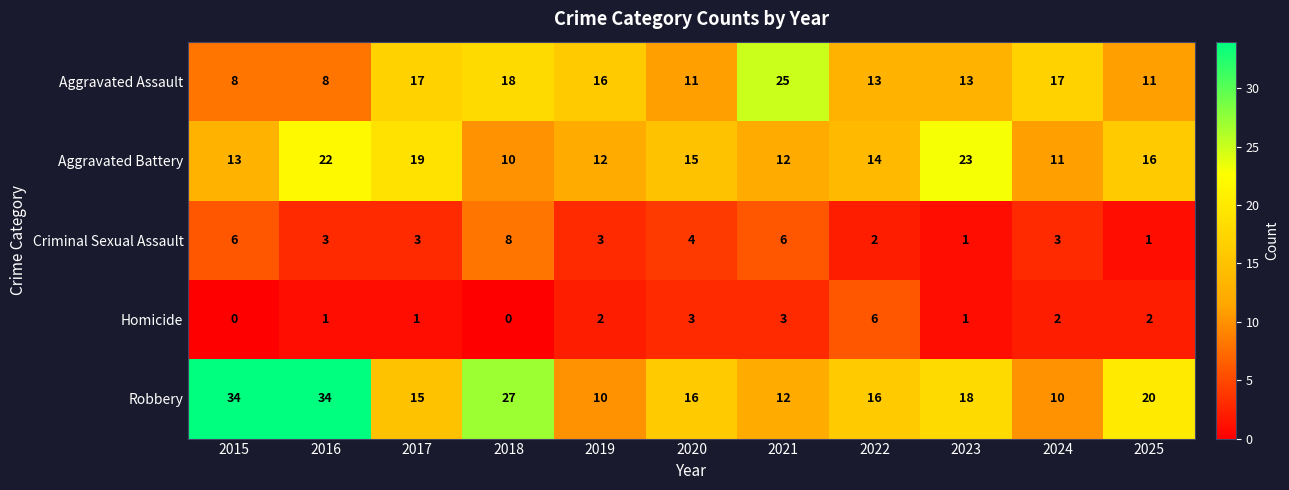

Where is Aggravated Assault nearest to the value 16?

2019